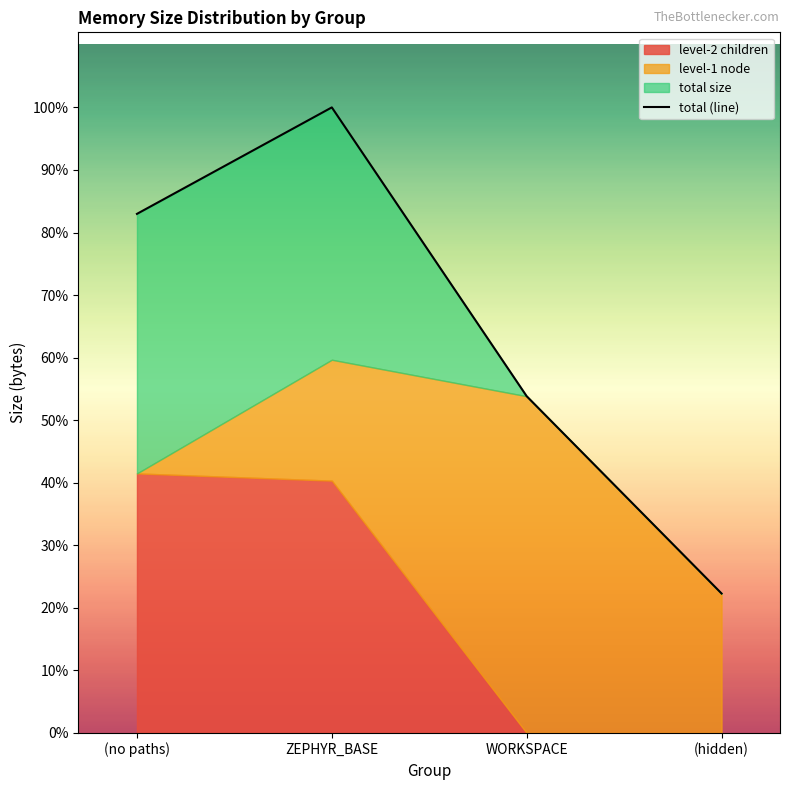

Is it true that the value at (hidden) is 2682?

False